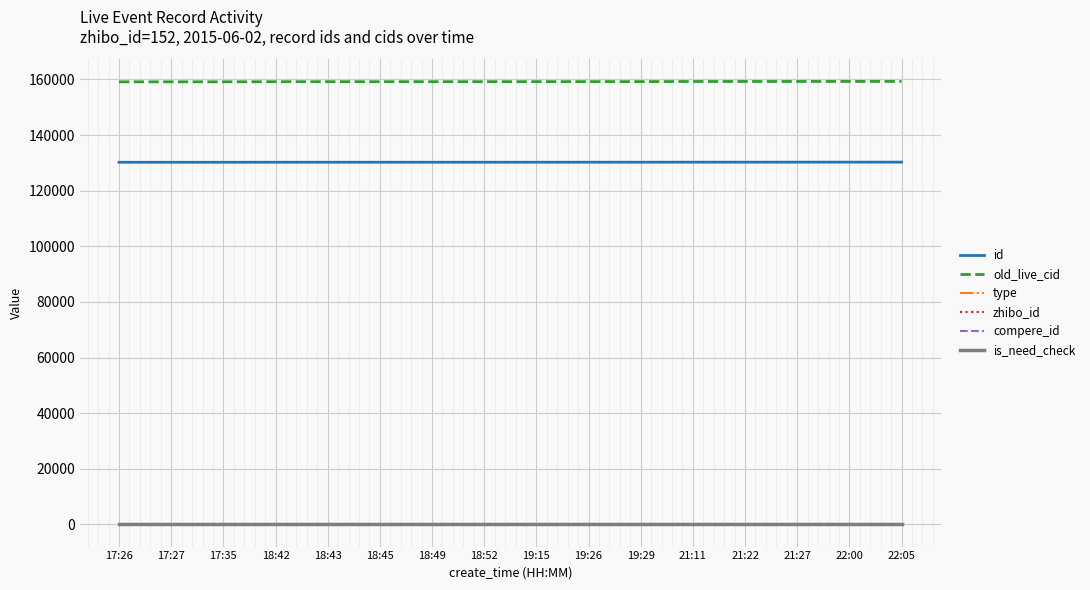

True or false: type and zhibo_id cross at least once.

False